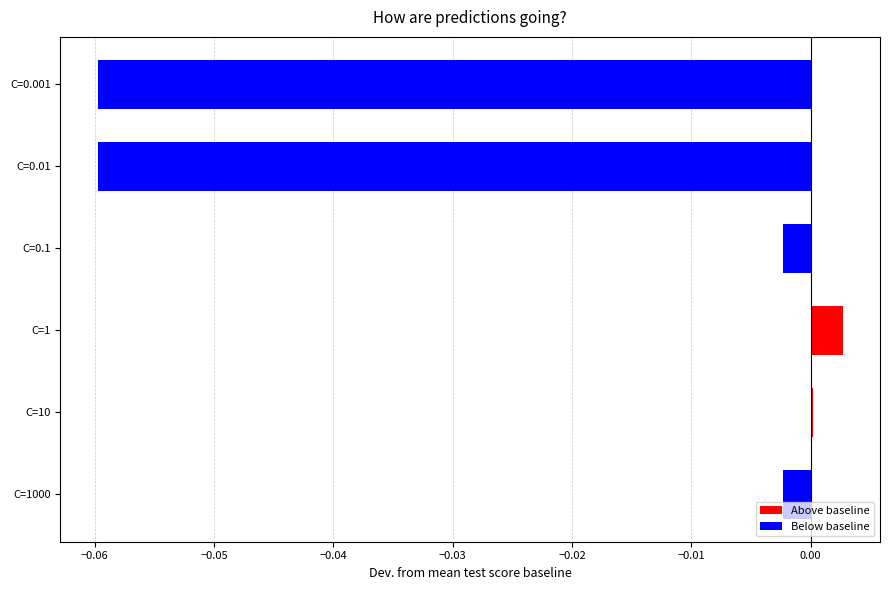

Is the value of Below baseline at C=0.001 greater than the value of Above baseline at C=0.01?

No